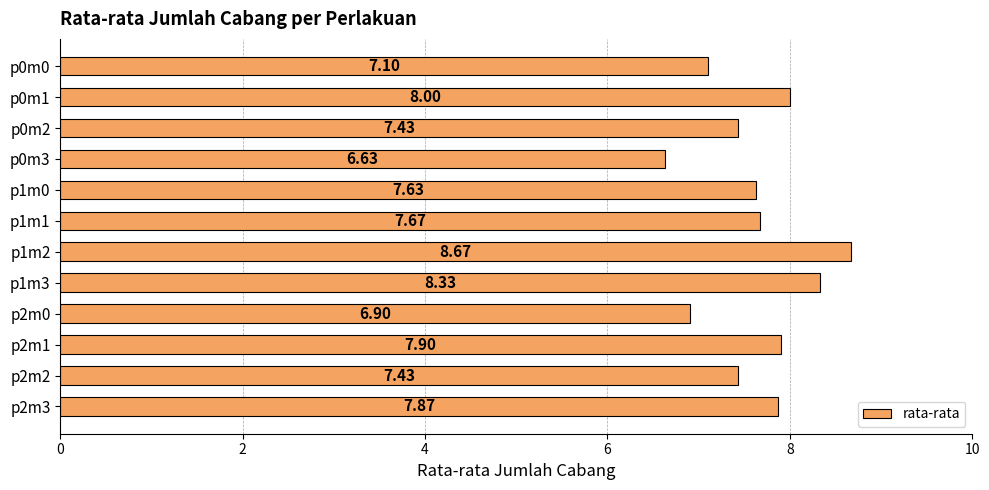

What is the sum of all values?

91.6